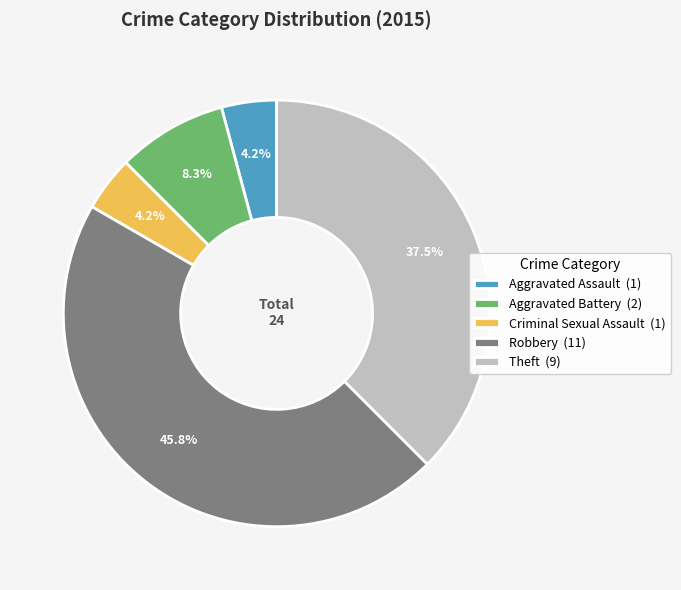

What is the ratio of the value at Theft to the value at Robbery?

0.8